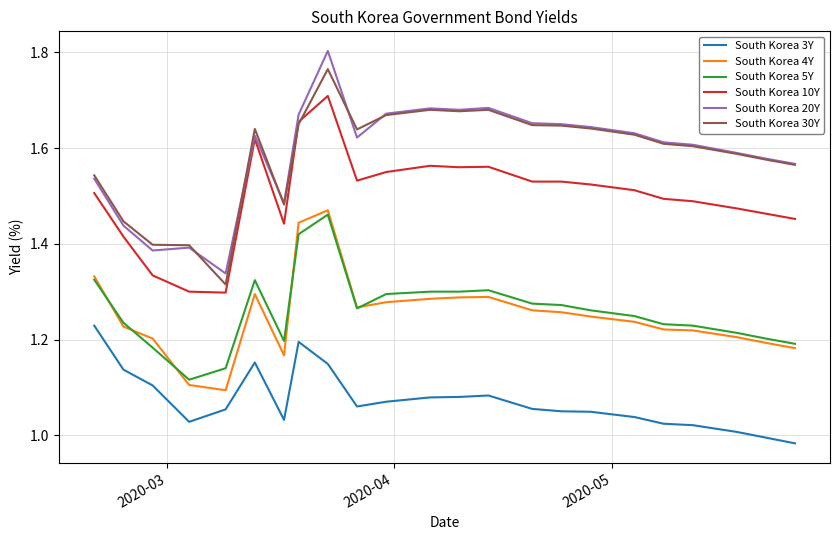

Which series has the largest range (max minus min)?

South Korea 20Y